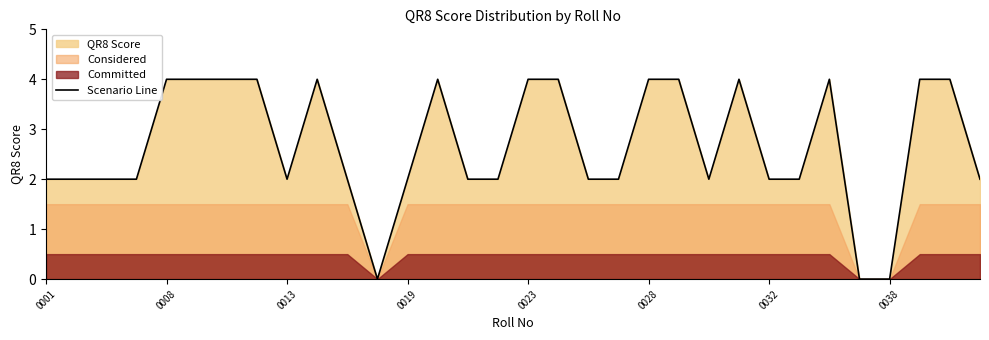

What is the difference between the maximum and minimum values?

4